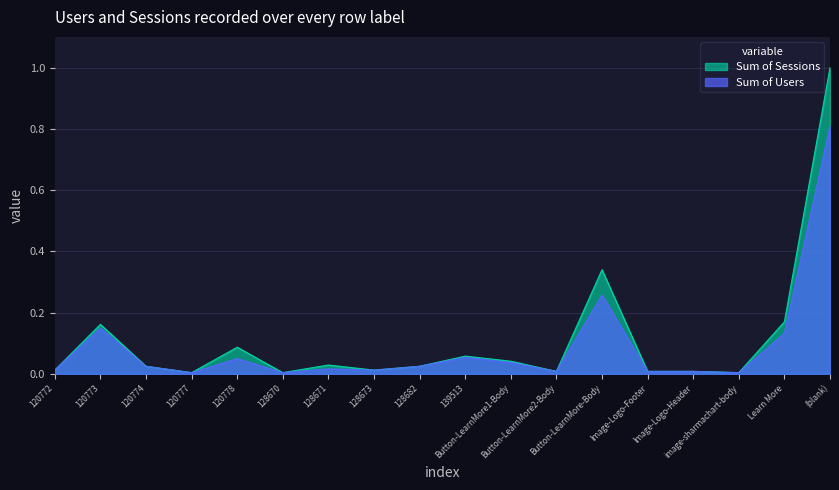

Rank the series by their maximum value, from highest to lowest.

Sum of Sessions, Sum of Users